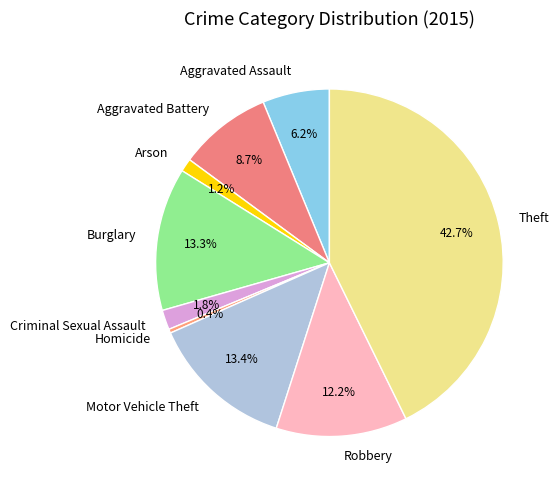

Count the number of slices in the pie.

9